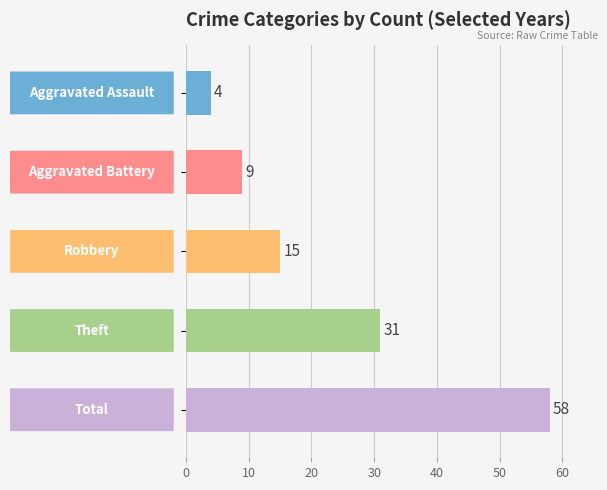

What is the value of the 1st bar from the left?

4